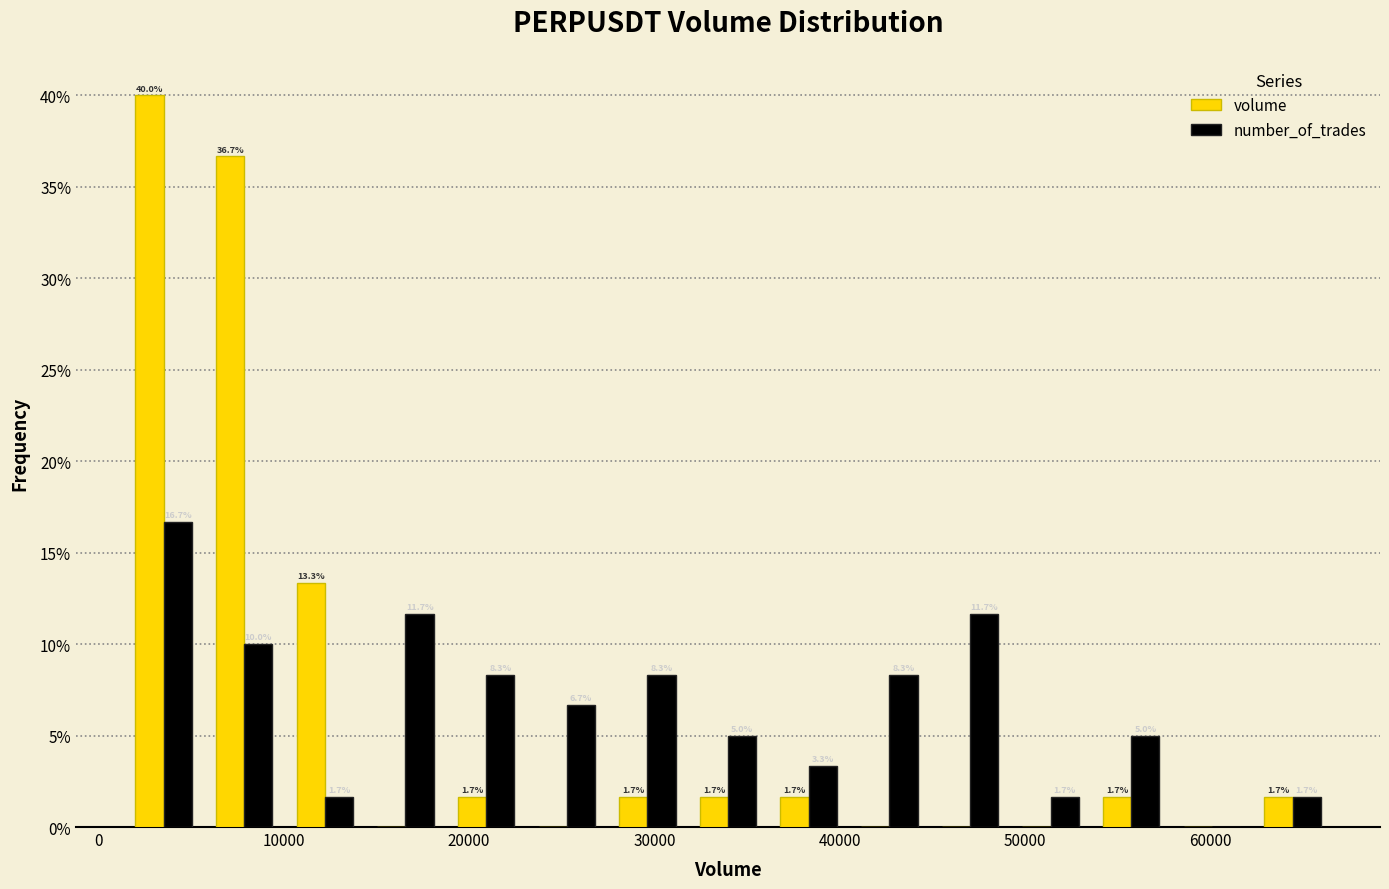

In the number_of_trades series, which range on the x-axis has the tallest bar?

1000 to 6000